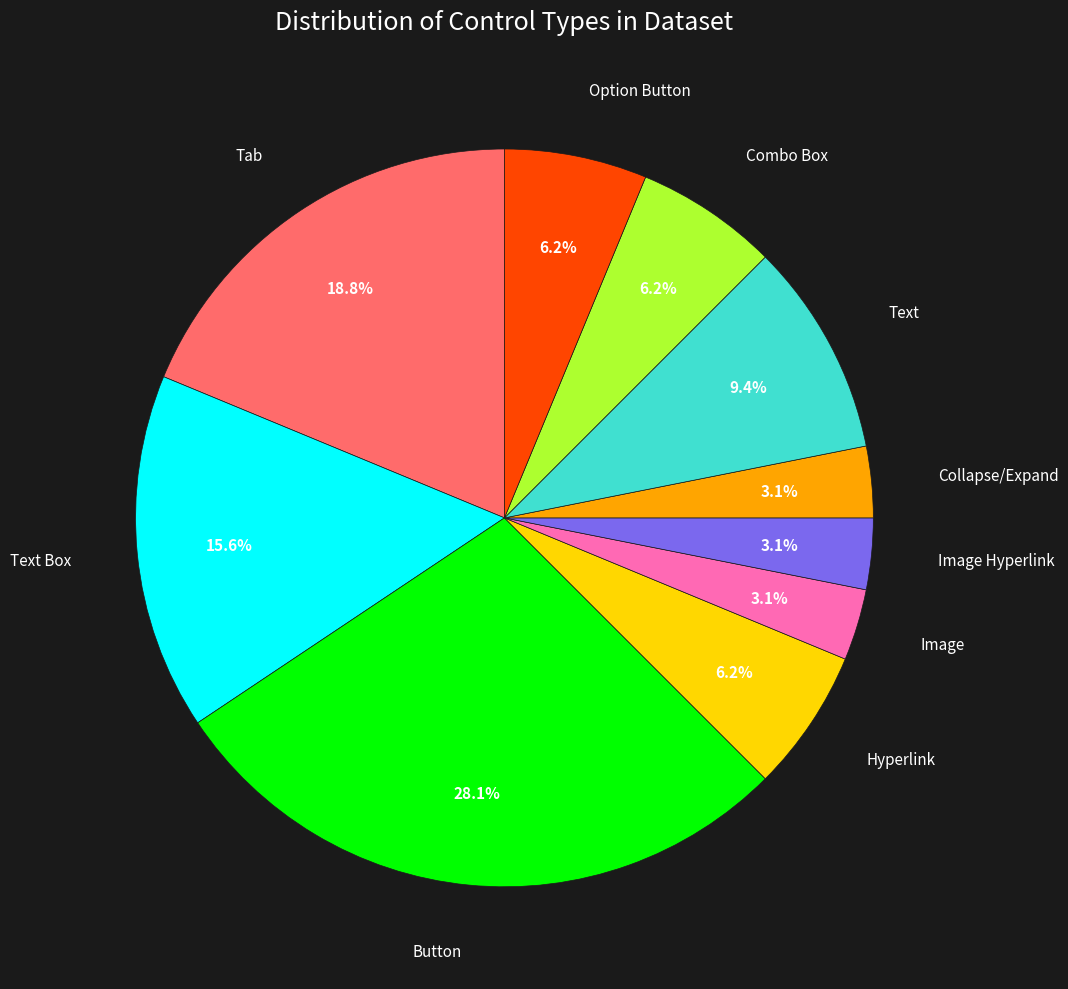

Is it true that Combo Box is 6% of the pie?

True